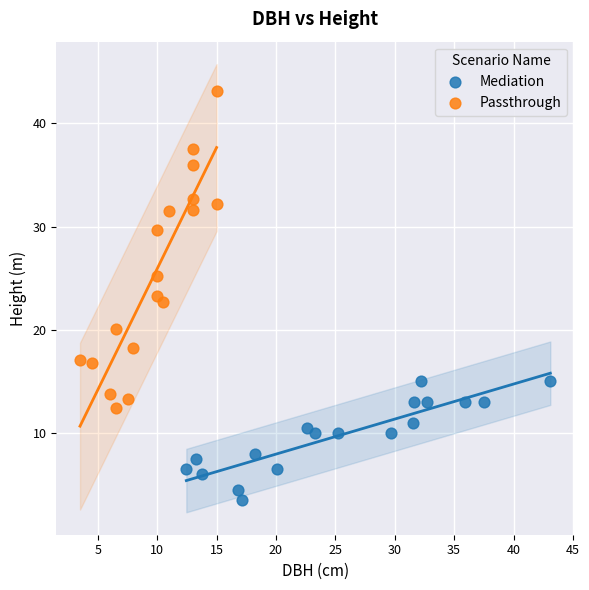

What are all the series names shown in the legend?

Mediation, Passthrough